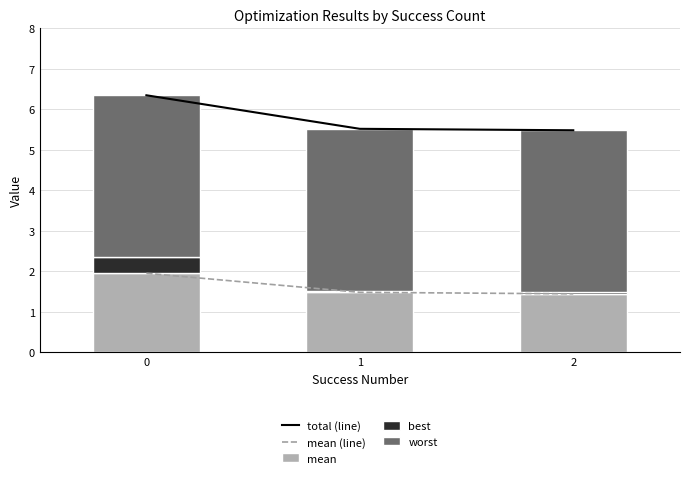

Between 1 and 2, which is larger?

1